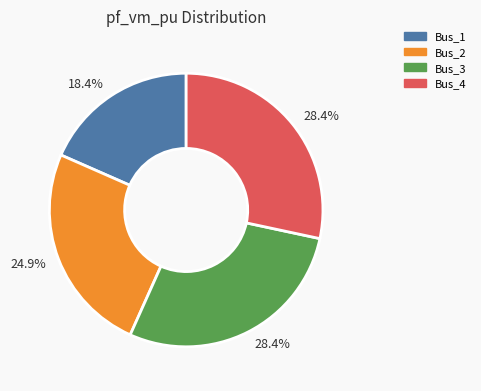

Does any single category account for the majority?

No